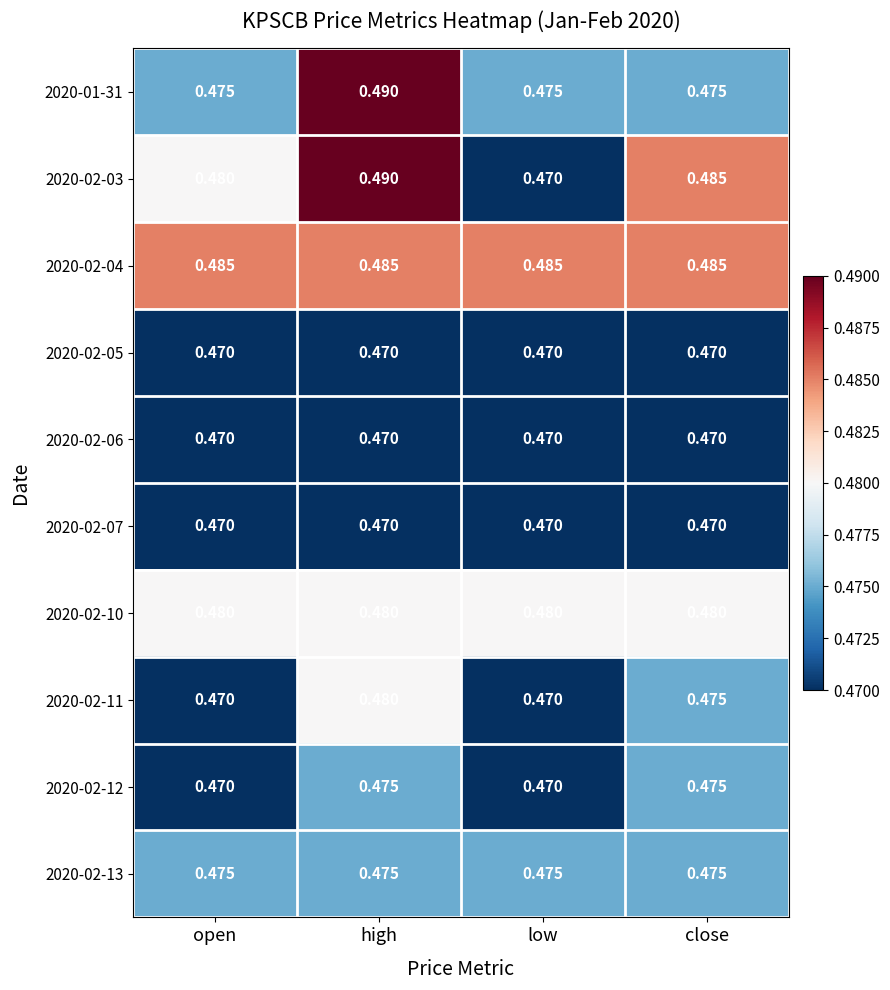

How many distinct data groups are displayed?

10